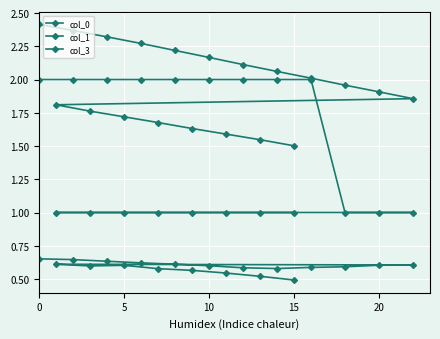

Count the number of data series in this chart.

3